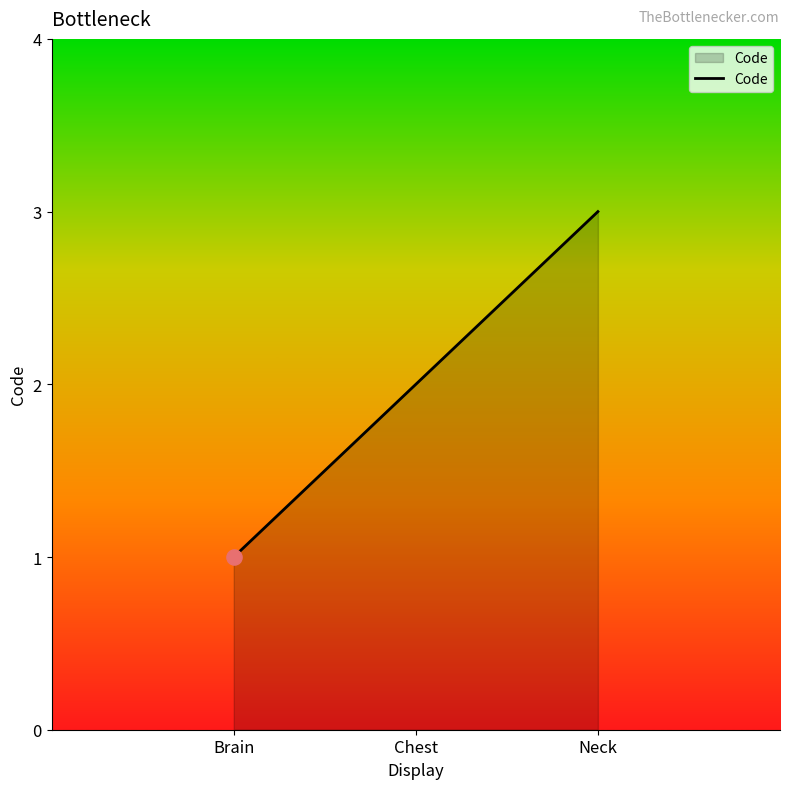

Approximately how many times larger is the value at Neck compared to Chest?

1.5